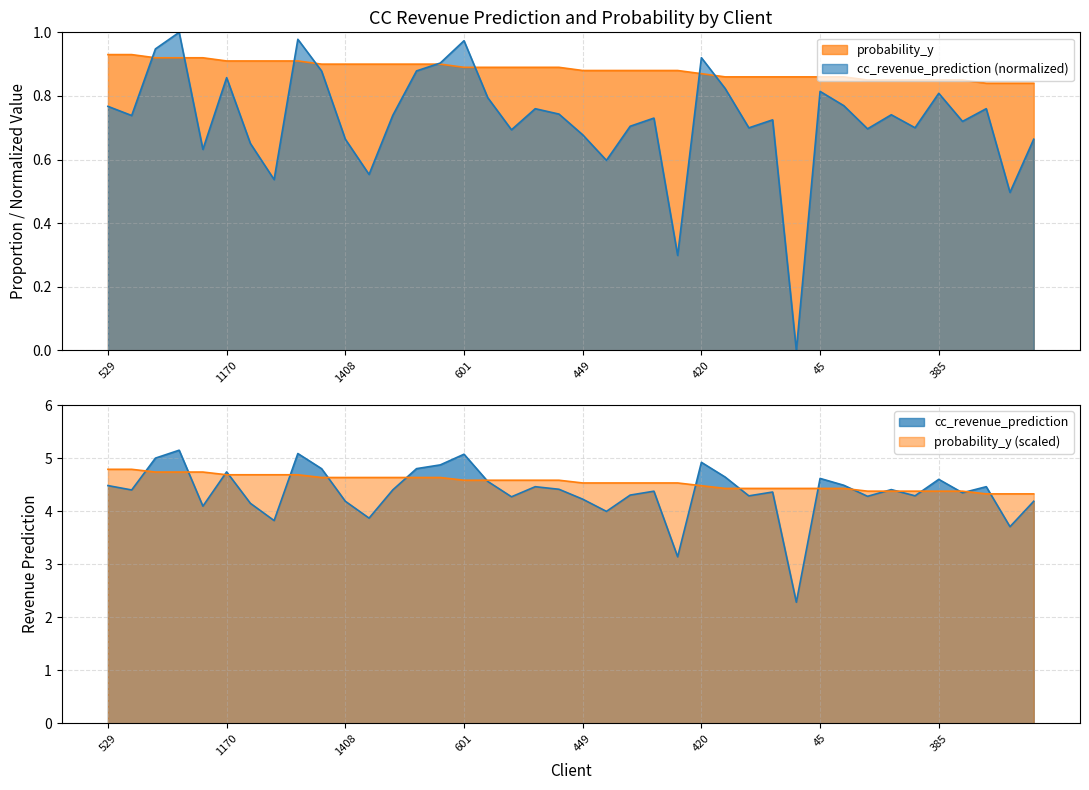

What is the average value of the probability_y series?

0.9